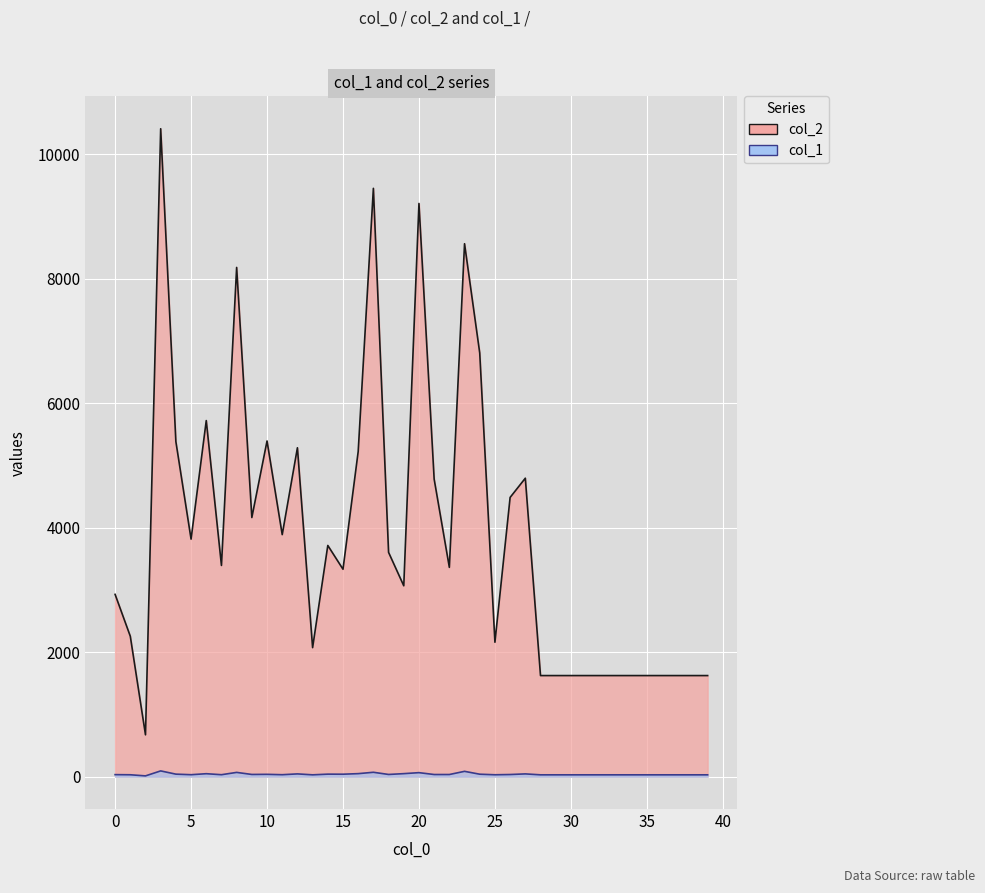

Reading right to left, extract all data points from this chart.

col_2: 39=1624	38=1624	37=1624	36=1624	35=1624	34=1624	33=1624	32=1624	31=1624	30=1624	29=1624	28=1624	27=4796	26=4487	25=2160	24=6808	23=8564	22=3363	21=4781	20=9211	19=3067	18=3604	17=9454	16=5224	15=3333	14=3715	13=2073	12=5285	11=3889	10=5394	9=4164	8=8183	7=3394	6=5722	5=3817	4=5384	3=10412	2=672	1=2256	0=2929
col_1: 39=29	38=29	37=29	36=29	35=29	34=29	33=29	32=29	31=29	30=29	29=29	28=29	27=44	26=34	25=30	24=39	23=85	22=34	21=34	20=64	19=48	18=35	17=70	16=48	15=39	14=40	13=29	12=44	11=31	10=37	9=35	8=68	7=31	6=47	5=31	4=40	3=92	2=12	1=30	0=32